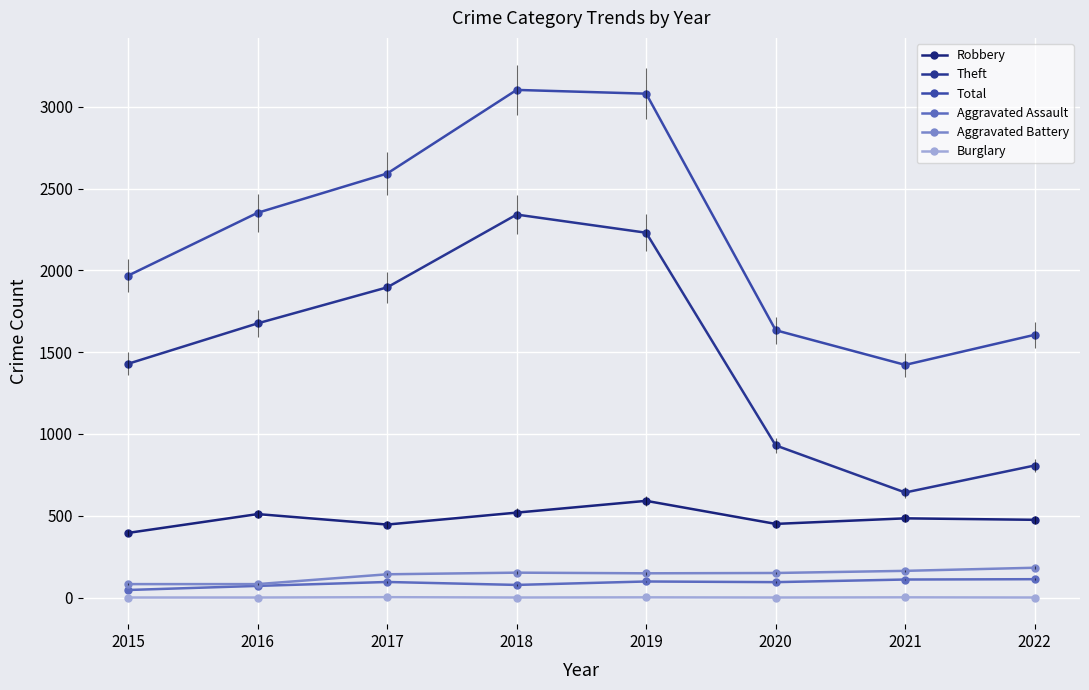

In Theft, how many points are lower than both neighbors (excluding endpoints)?

1